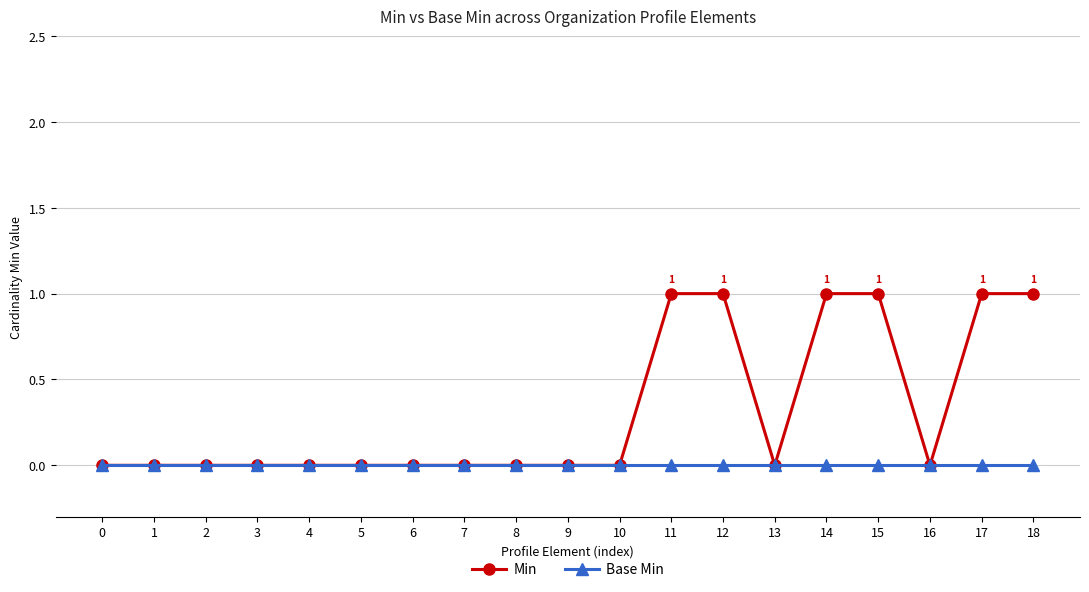

Is it true that Min equals 1 at 18?

True